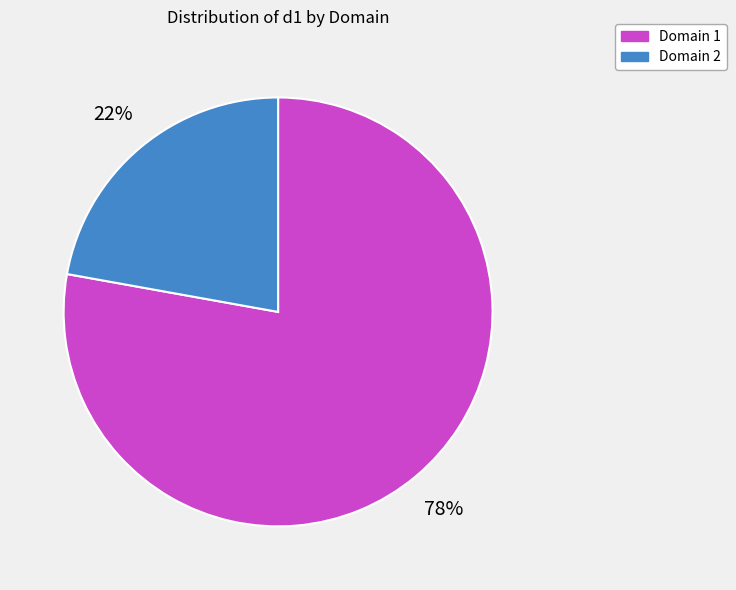

To the nearest percent, what is the average slice percentage?

50%